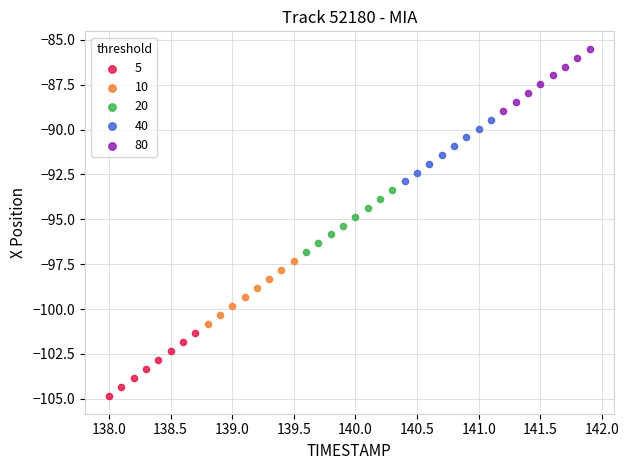

Which series contains the highest Y value?

80